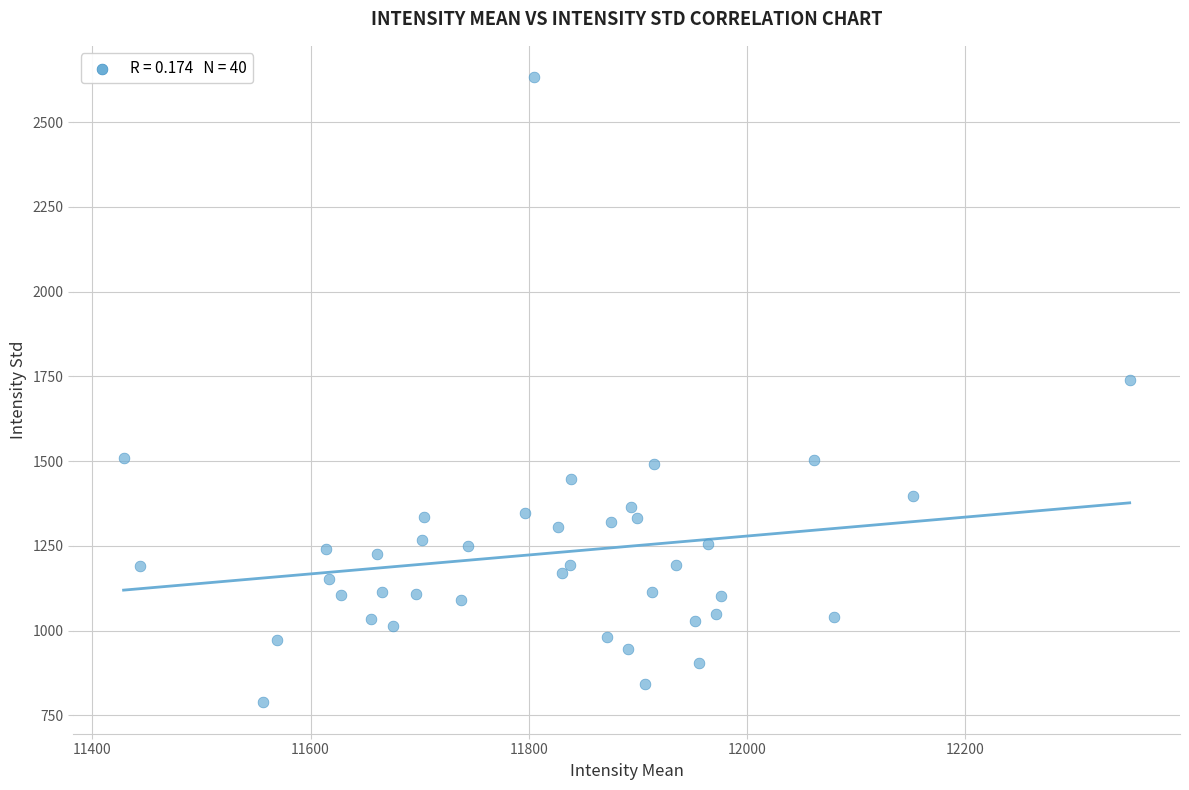

What is the range of Y values (max minus min)?

1844.1